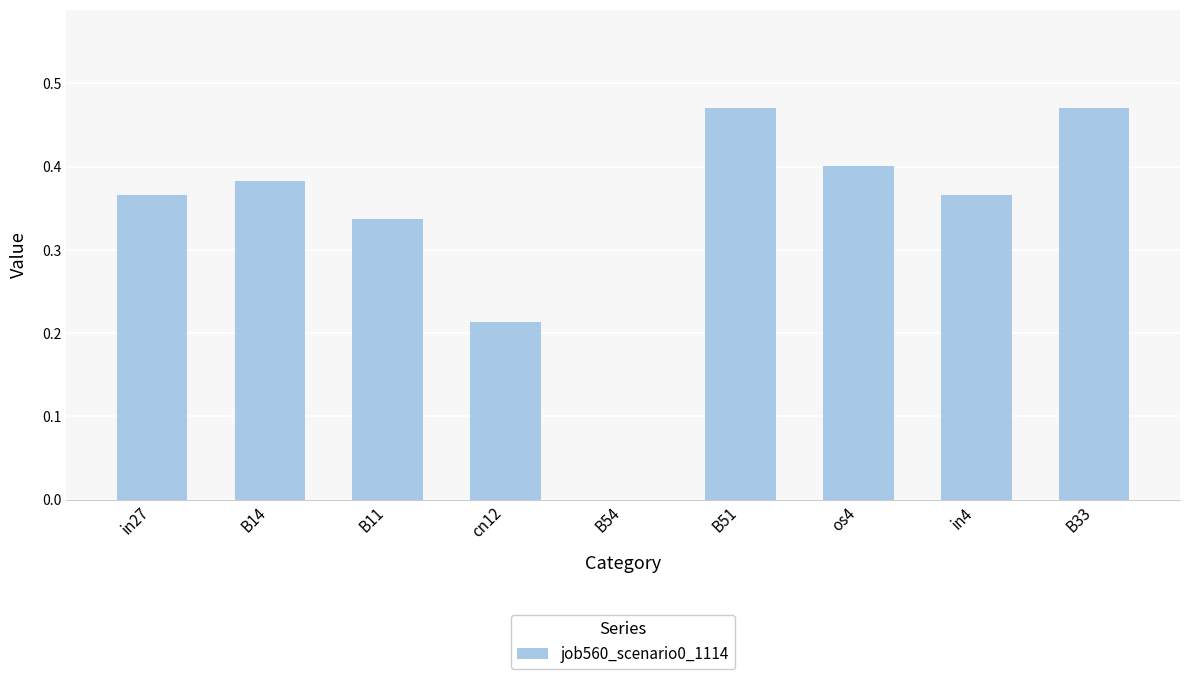

What is the change in value from B11 to B33?

+0.1